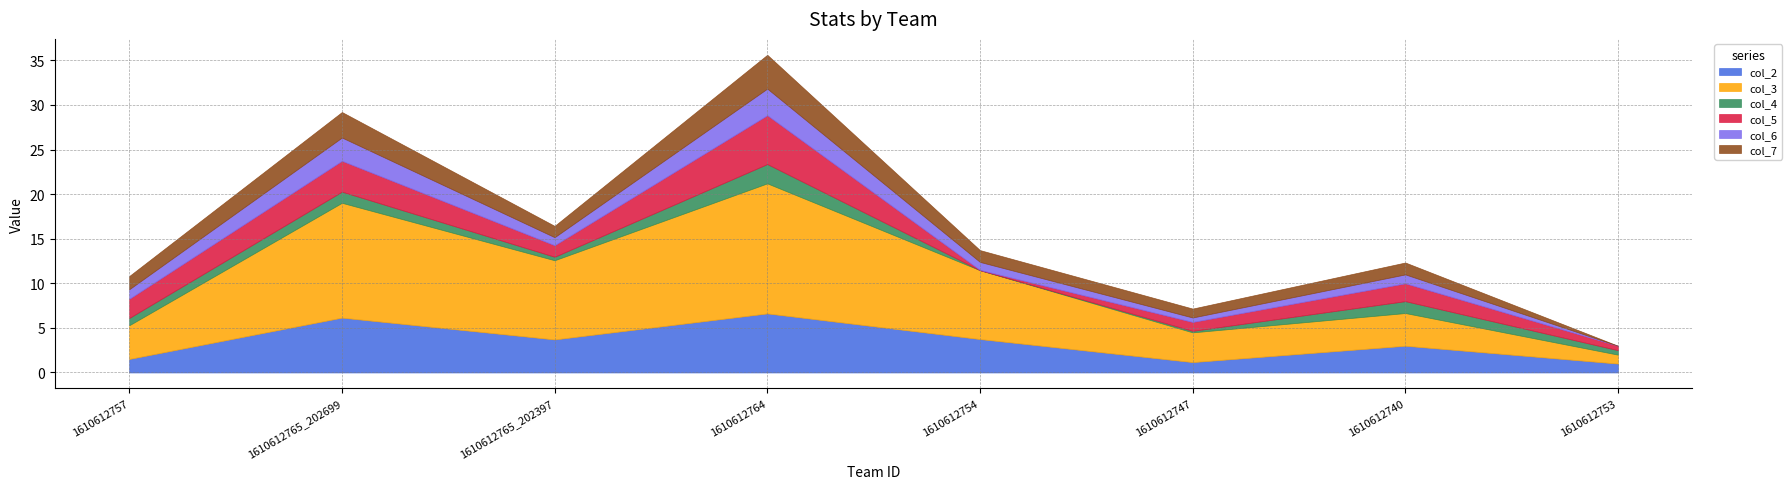

Between 1610612765_202397 and 1610612764, which series saw the biggest shift?

col_3